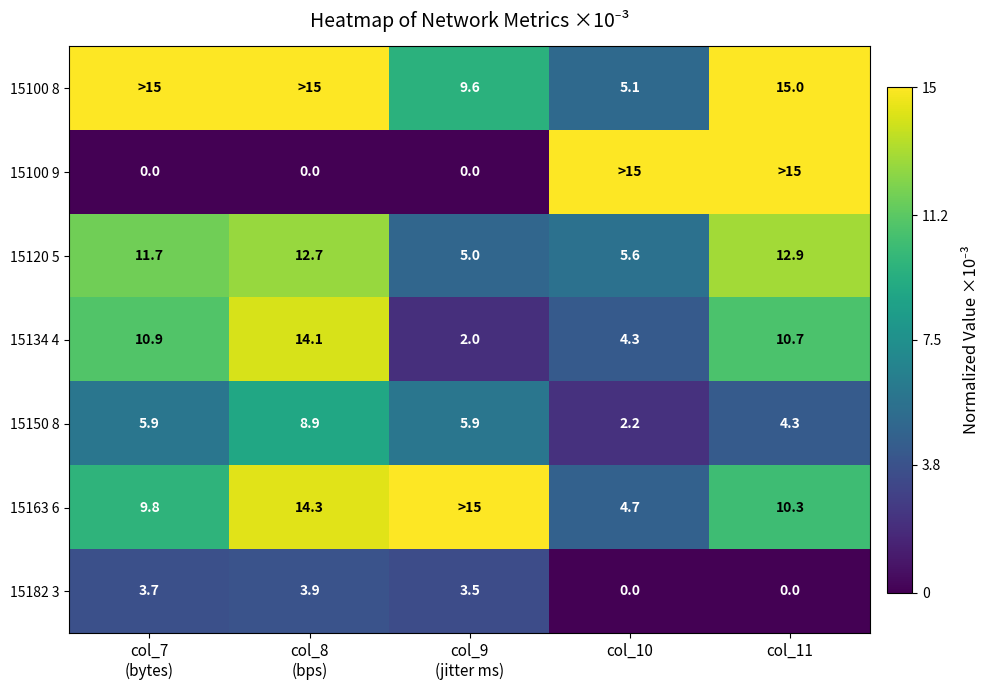

At which category is the sum across all series the highest?

col_8
(bps)